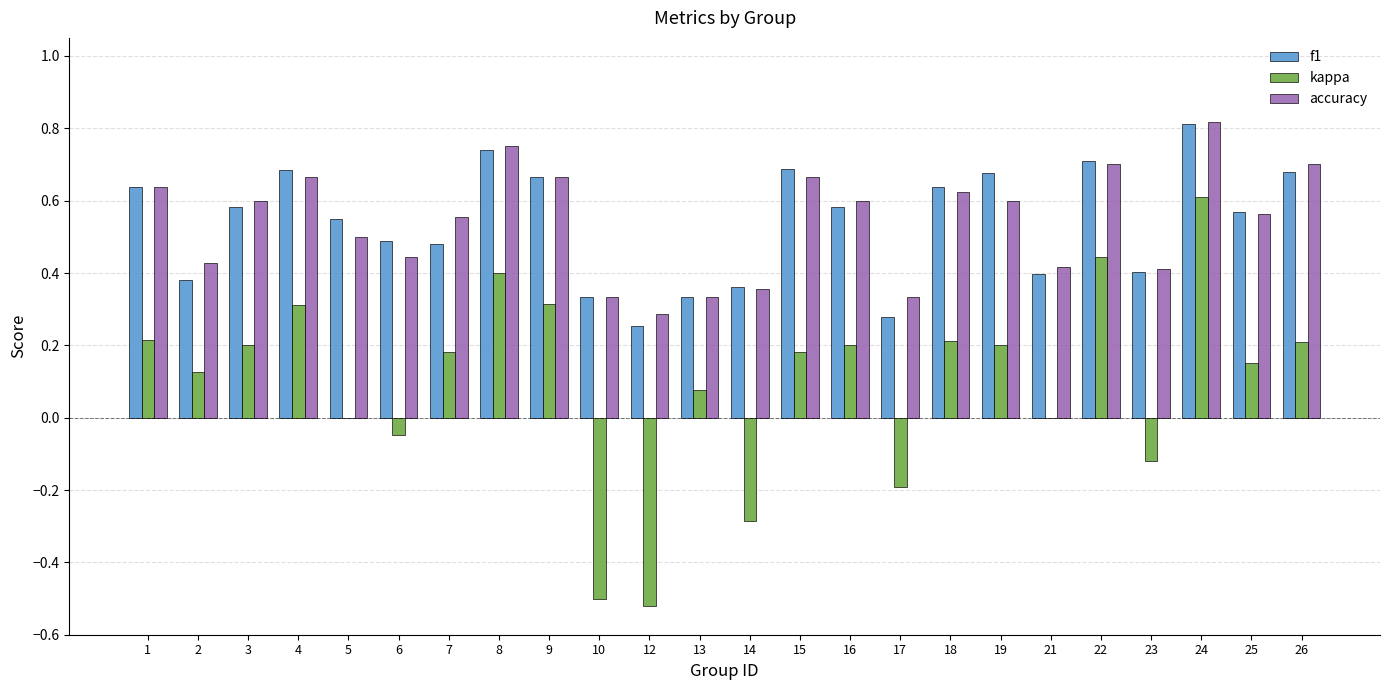

Is the value of f1 at 8 greater than the value of kappa at 14?

Yes